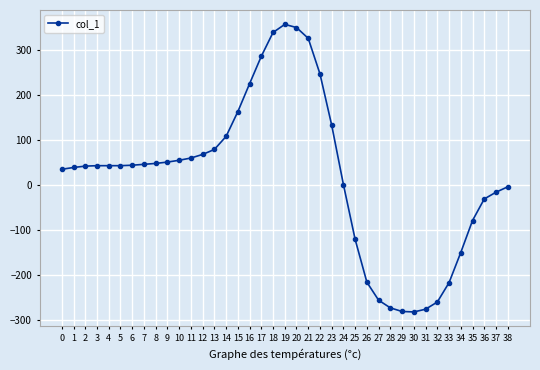

True or false: there are more than 0 points higher than both neighbors.

True